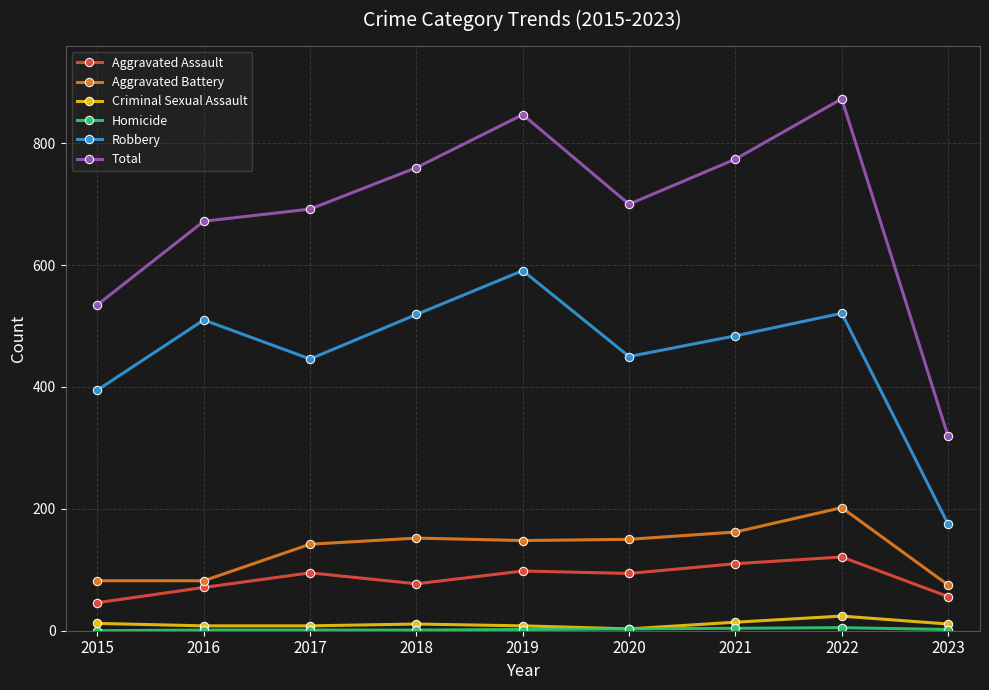

Which series has the largest range (max minus min)?

Total